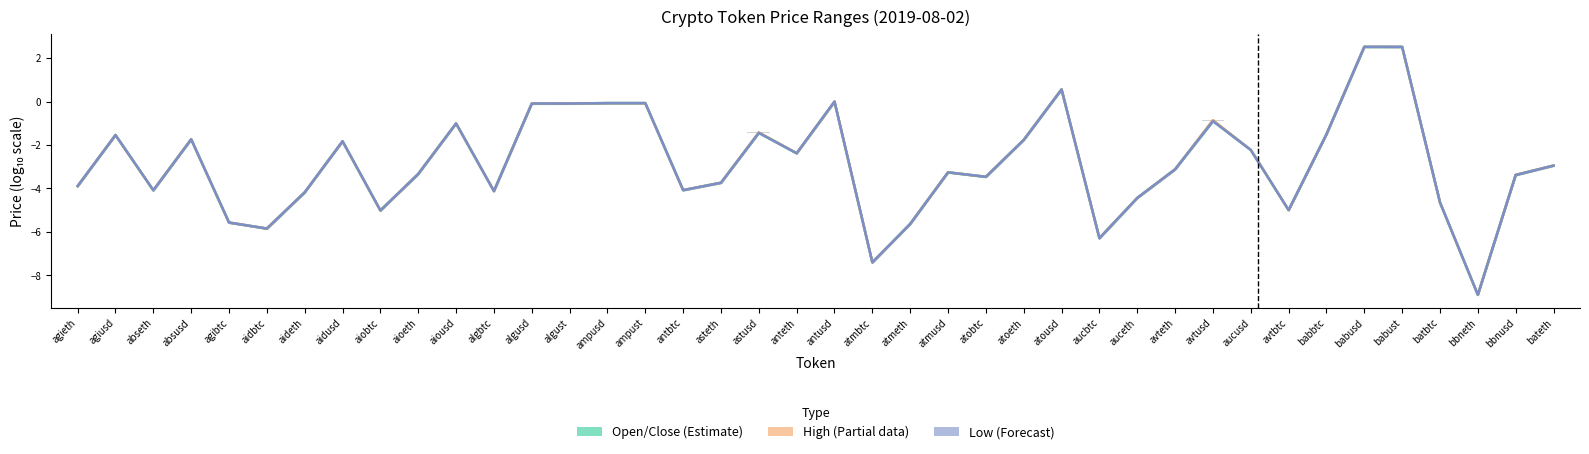

What is the sum of all Low mid values?

-113.3